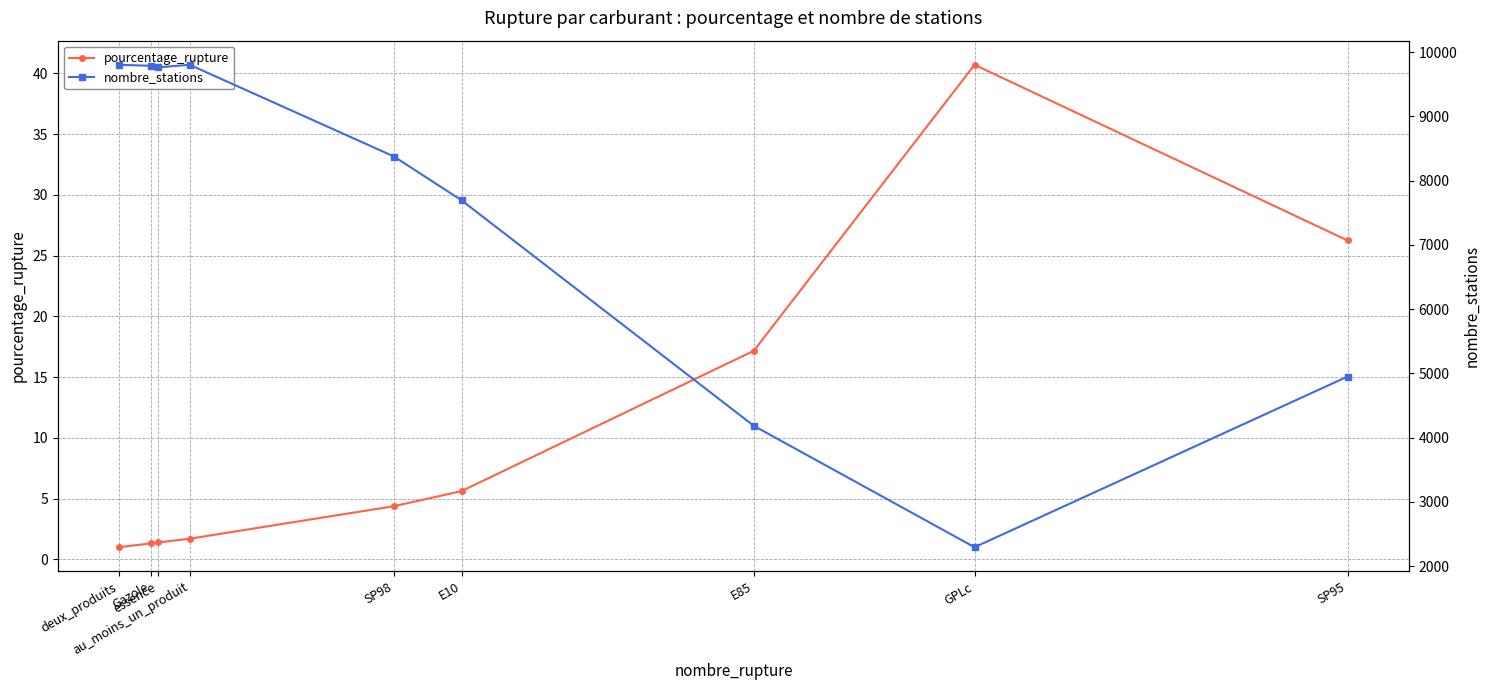

What is the difference between the maximum and minimum values in the nombre_stations series?

7508.0